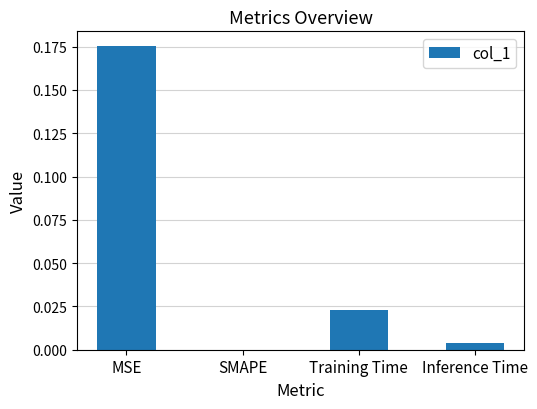

Which label corresponds to the largest value in the chart?

MSE